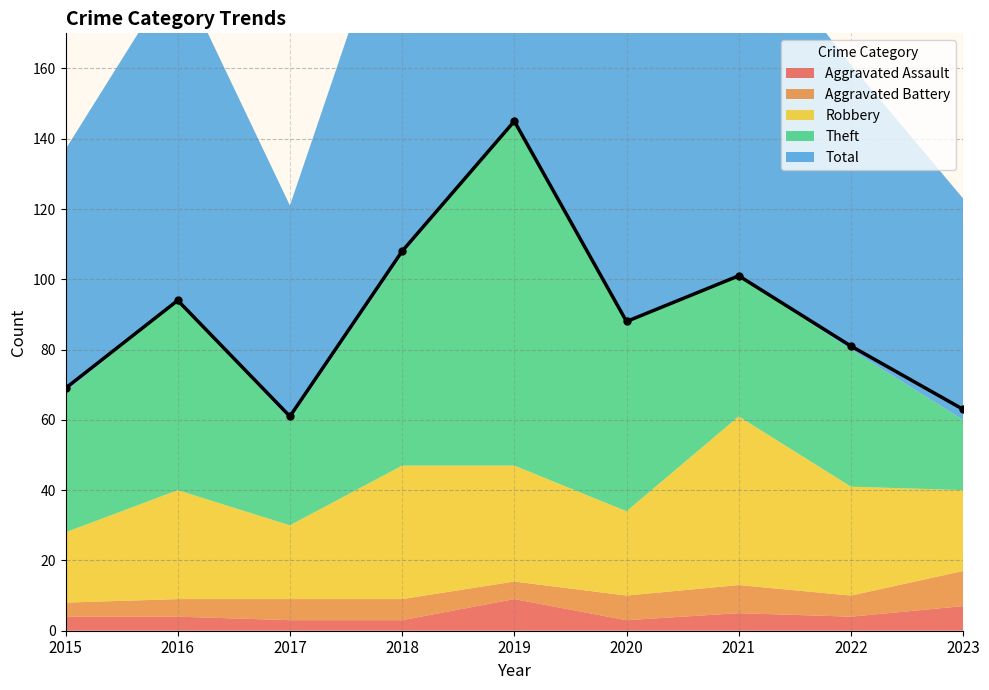

True or false: Total and Theft cross at least once.

False